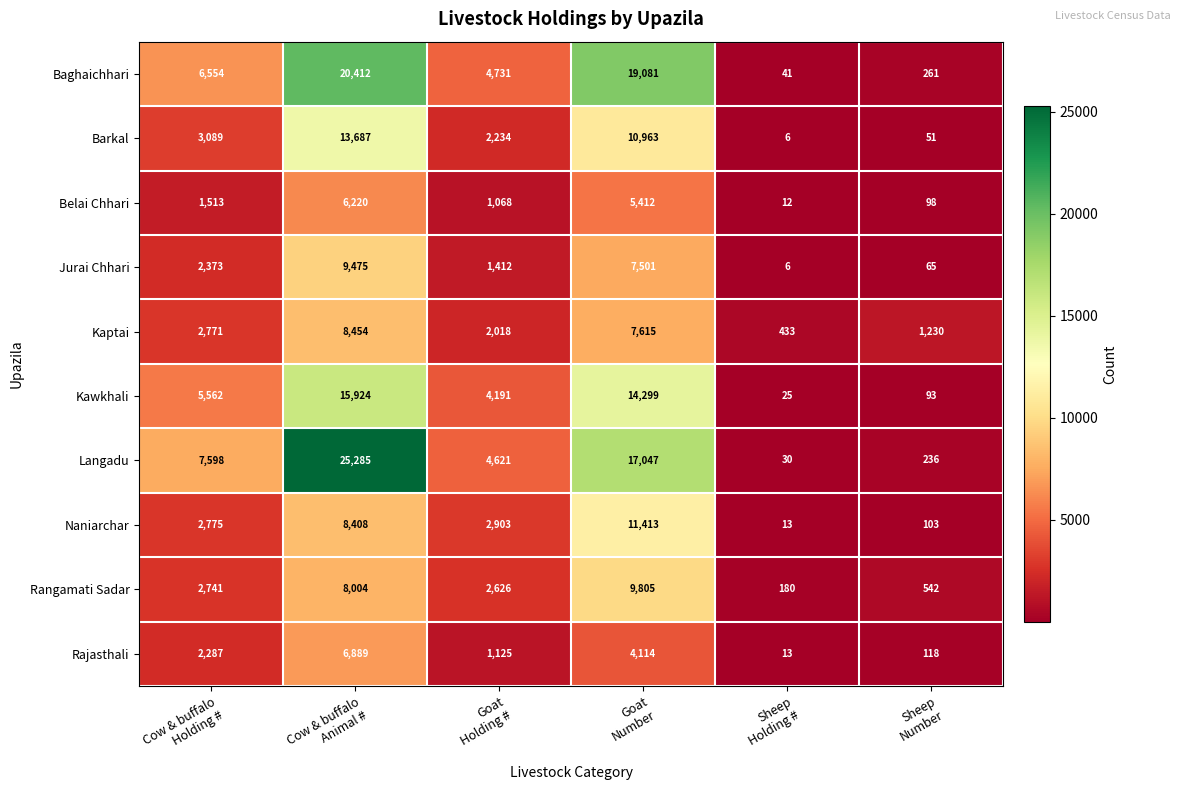

List the series in order of their peak value, highest first.

Langadu, Baghaichhari, Kawkhali, Barkal, Naniarchar, Rangamati Sadar, Jurai Chhari, Kaptai, Rajasthali, Belai Chhari